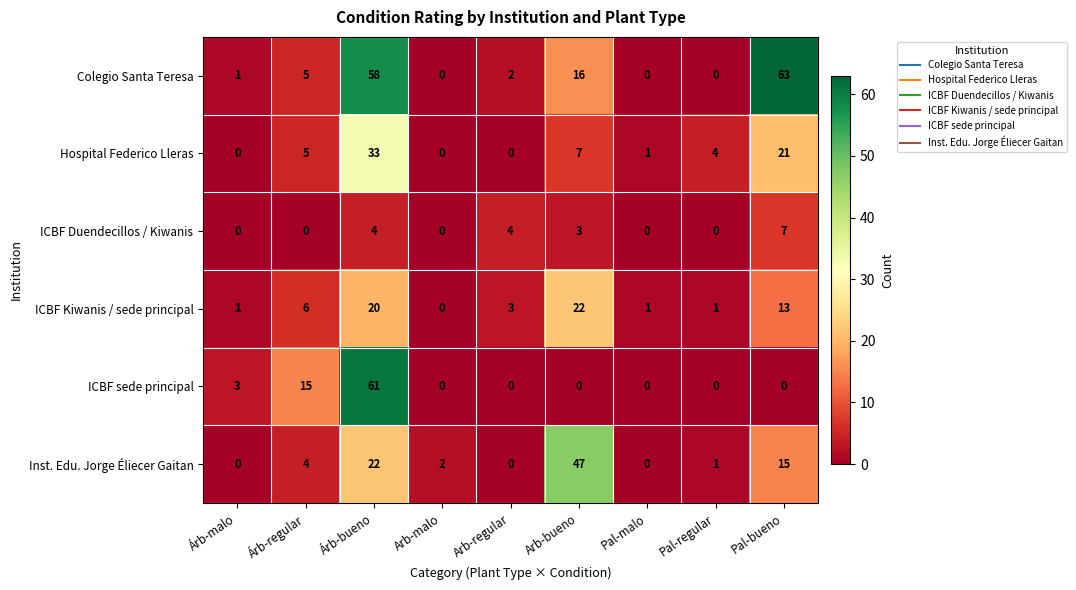

The Inst. Edu. Jorge Éliecer Gaitan series shows 1 at Pal-regular. True or false?

True